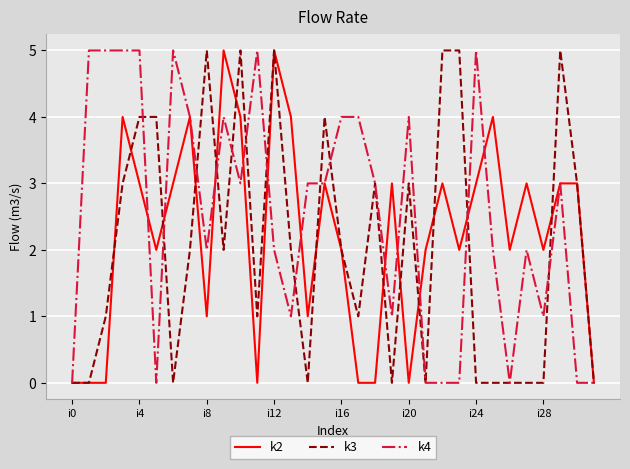

True or false: k3 and k4 intersect in this chart.

True